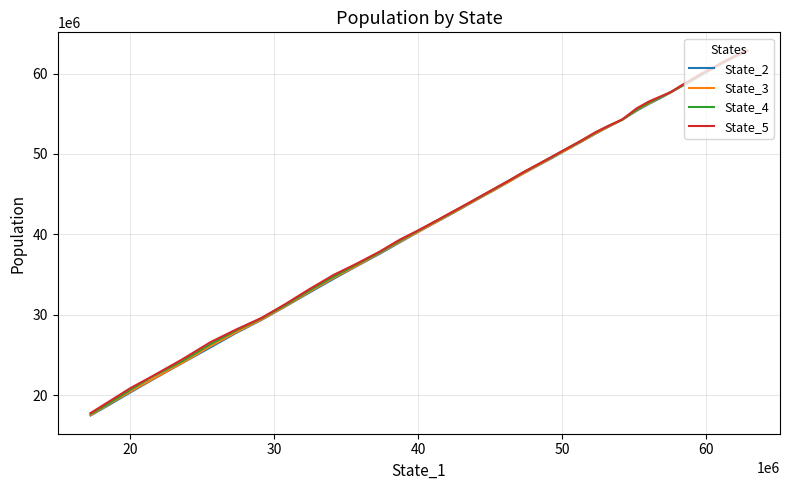

How many distinct data groups are displayed?

4